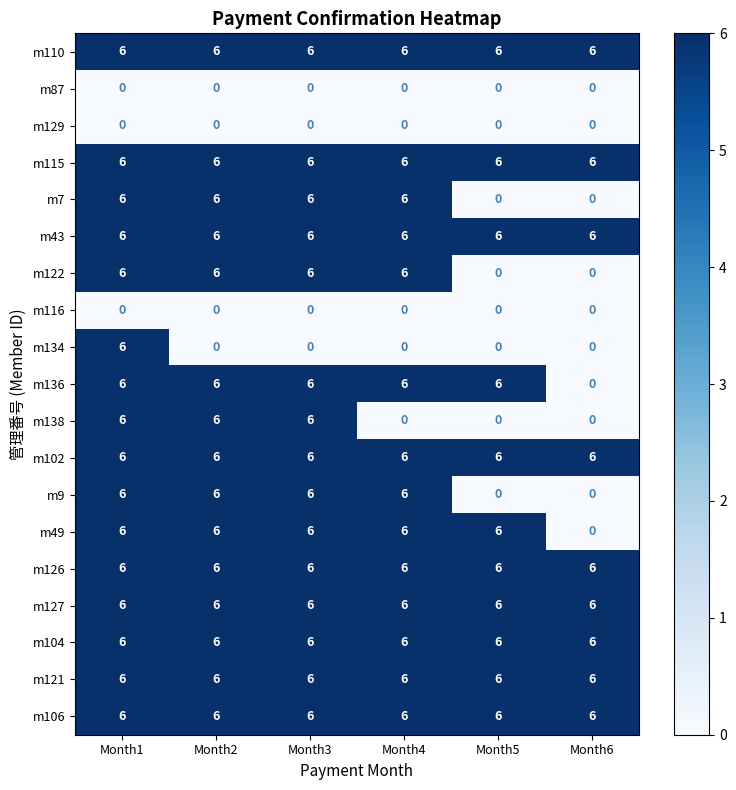

The value of m126 at Month5 is 6. True or false?

True